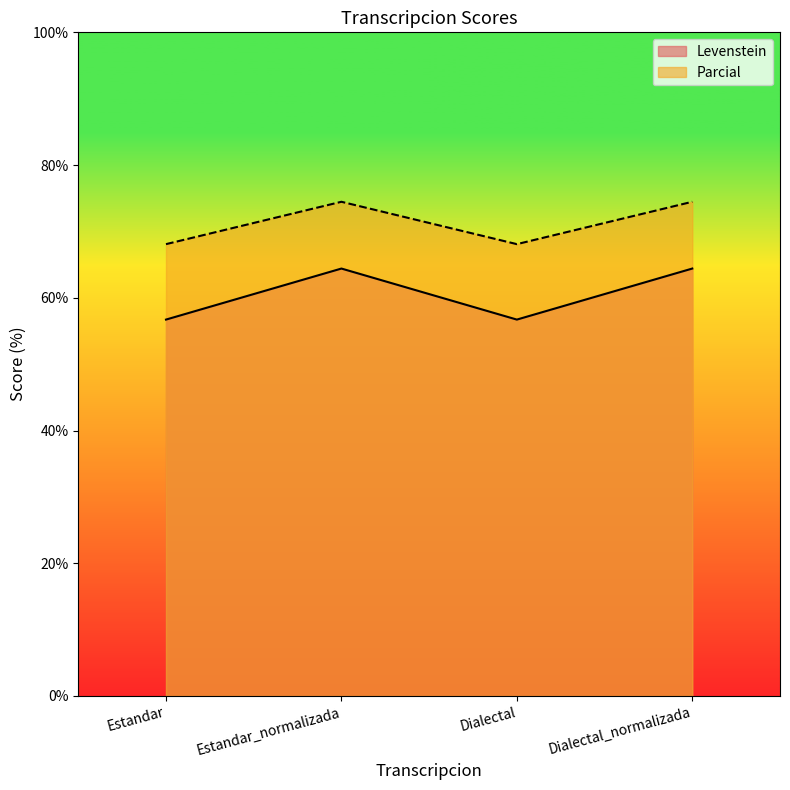

At which label does Levenstein reach its minimum?

Estandar